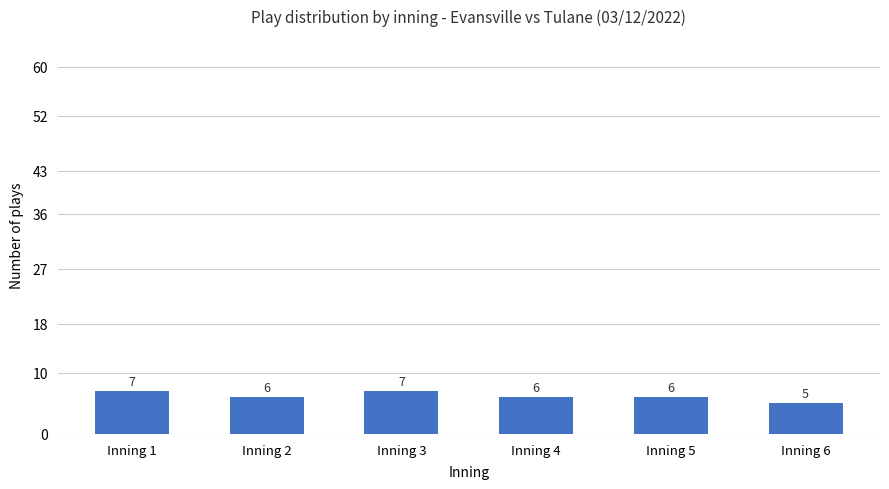

Between Inning 2 and Inning 3, which is larger?

Inning 3